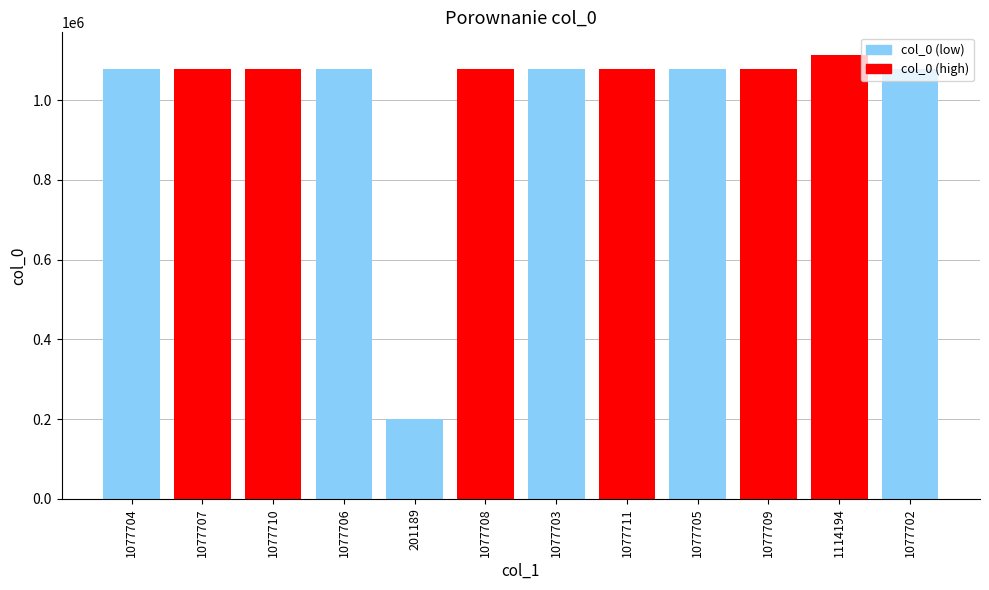

What is the difference between the second highest and second lowest values?

9